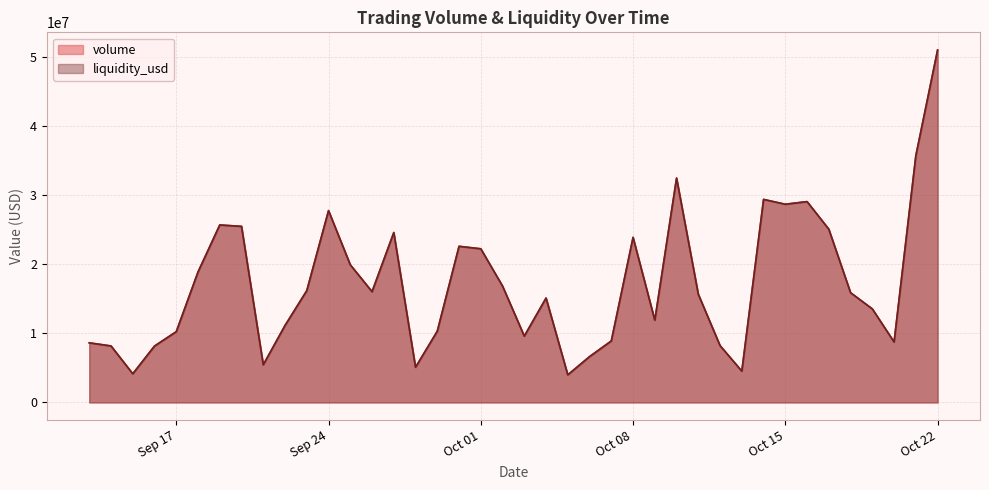

What is the sum of all liquidity_usd values?

686581381.3